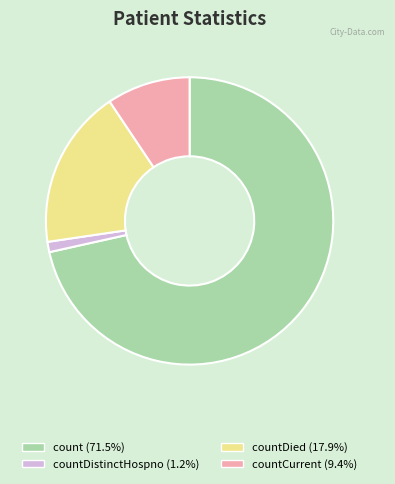

Is there a majority slice in this chart?

Yes